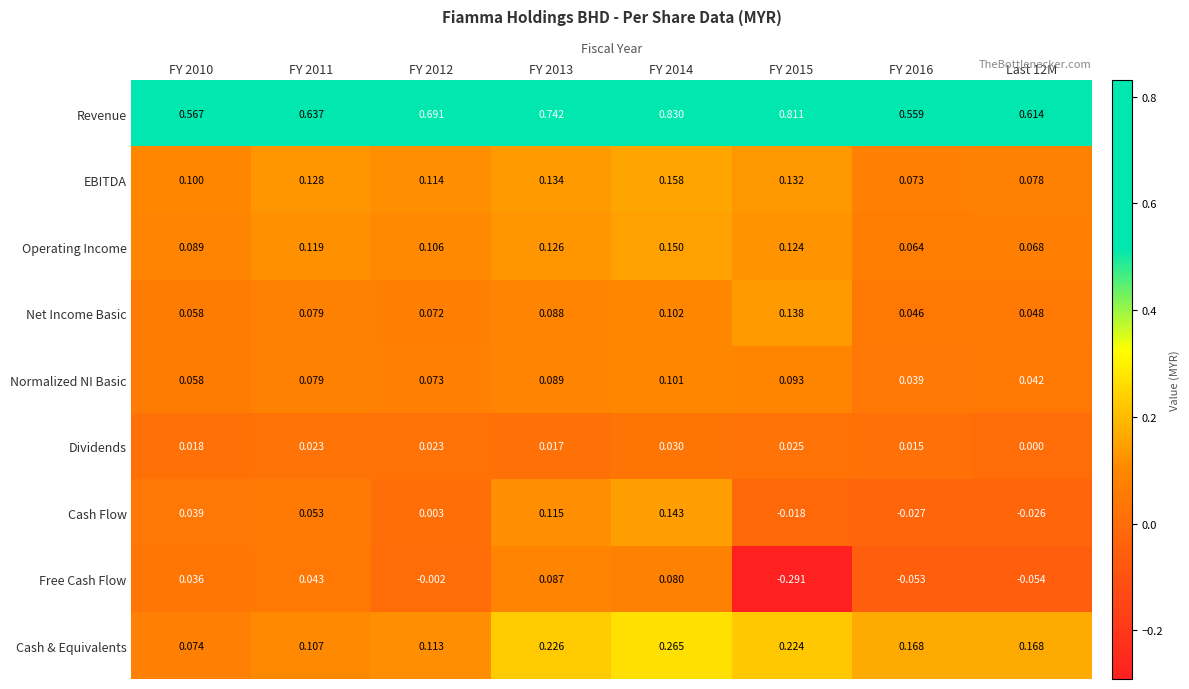

Is the value of Dividends at FY 2011 greater than the value of Cash & Equivalents at FY 2012?

No